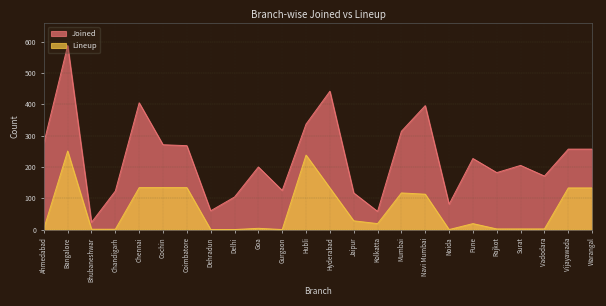

At which label does Joined reach its minimum?

Bhubaneshwar